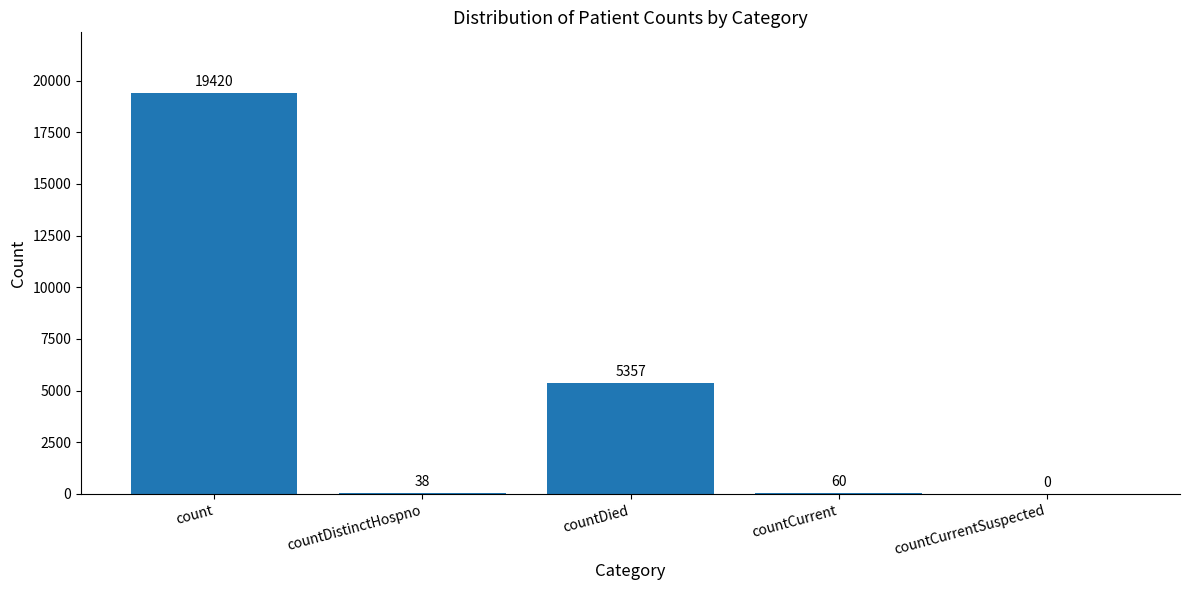

What is the change in value from count to countCurrentSuspected?

-19420